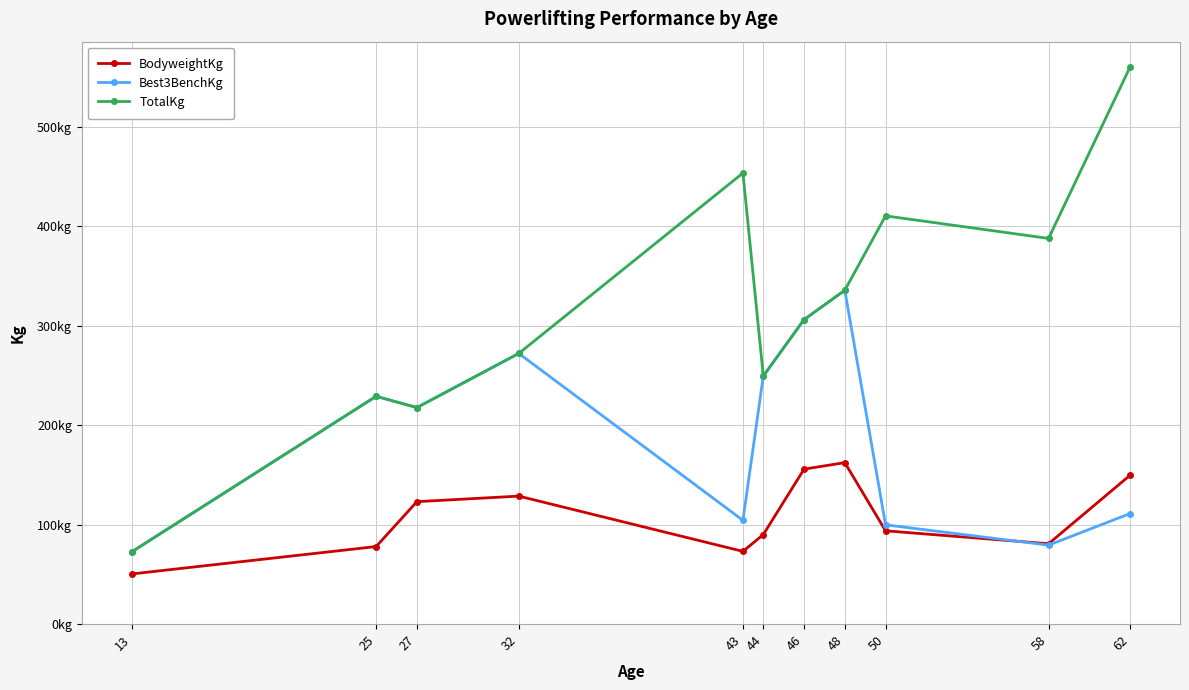

Which series has the widest spread of values?

TotalKg